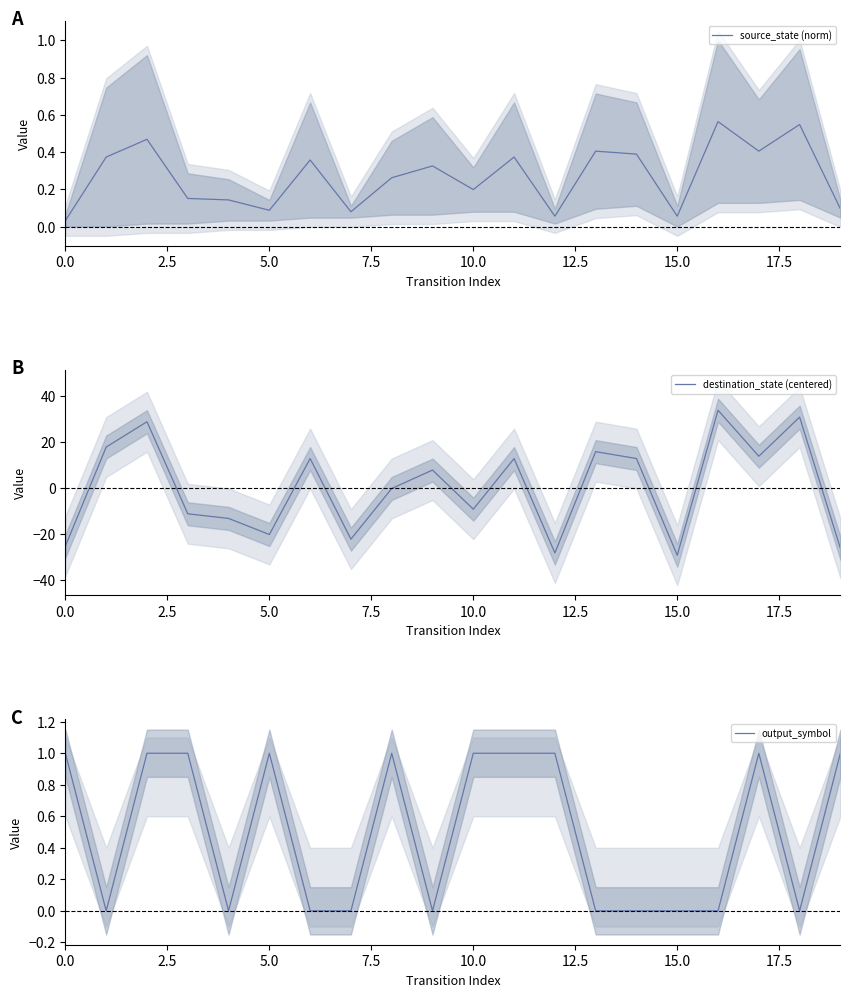

What is the approximate value of source_state (norm) at 18?

0.5